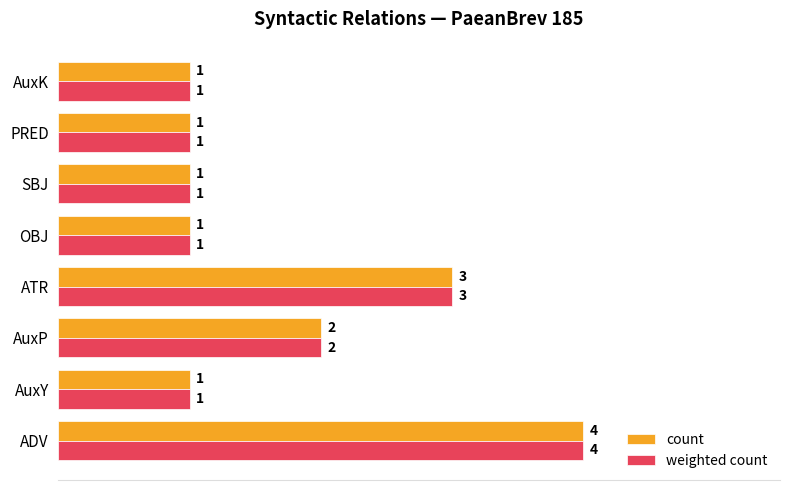

Read the count value at ADV.

4